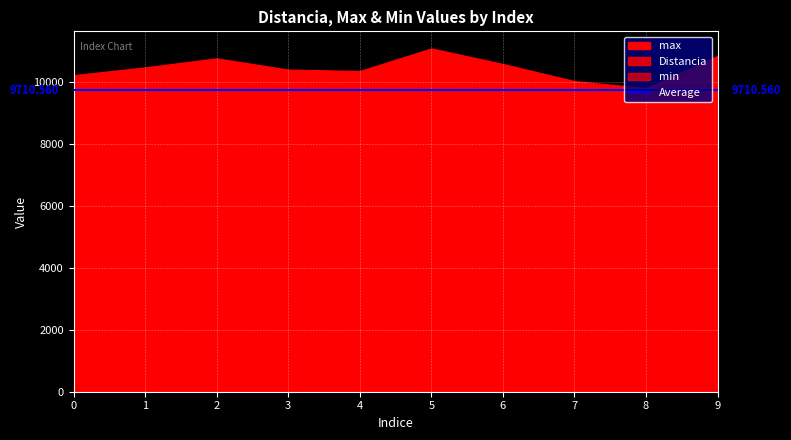

What is the average value of the min series?

8555.2